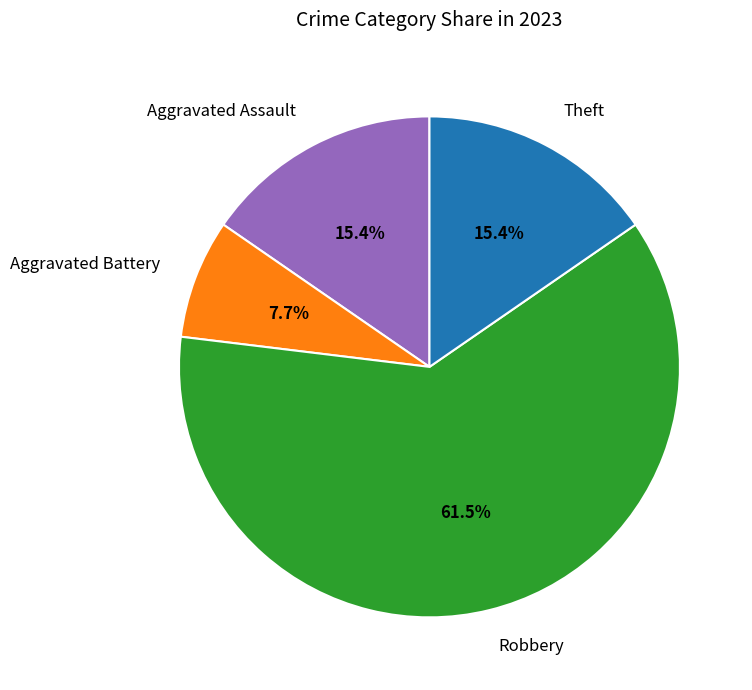

What percentage is the Aggravated Assault slice, to the nearest percent?

15%